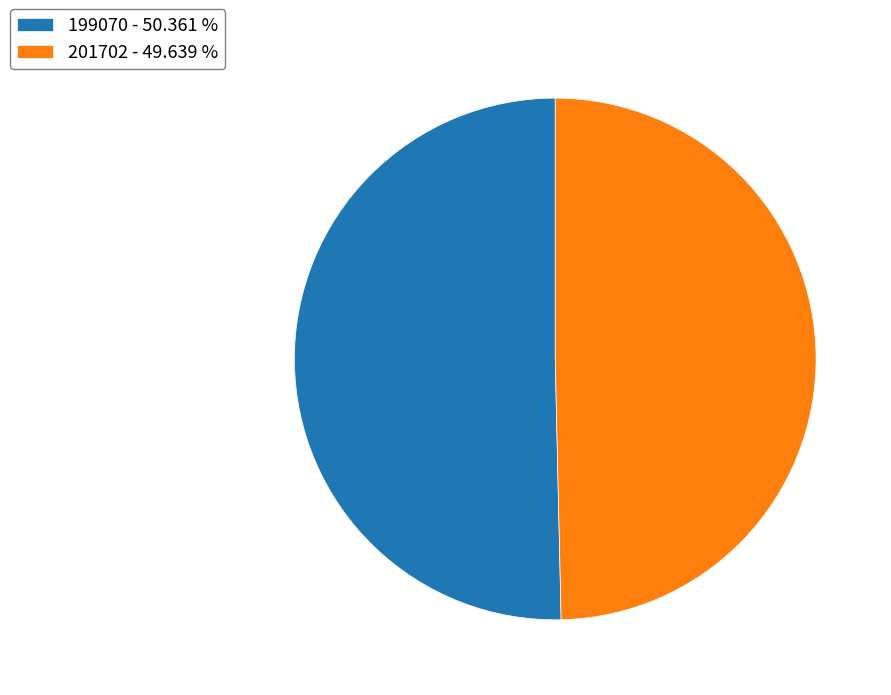

Is the sum of 201702 - 49.639 % and 199070 - 50.361 % greater than half?

Yes